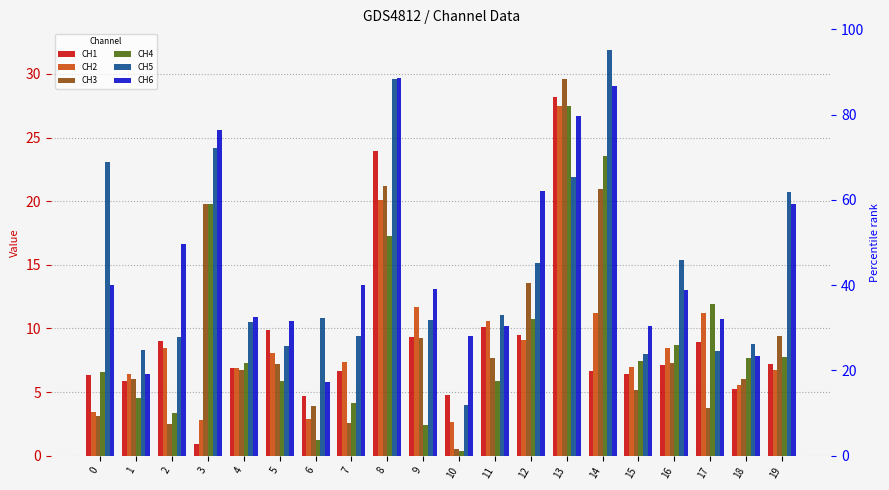

What is the difference between the maximum and minimum values in the CH1 series?

27.3